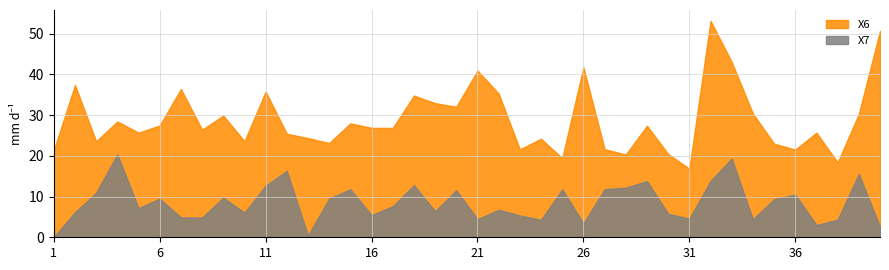

At which category does X7 reach its first local peak?

4